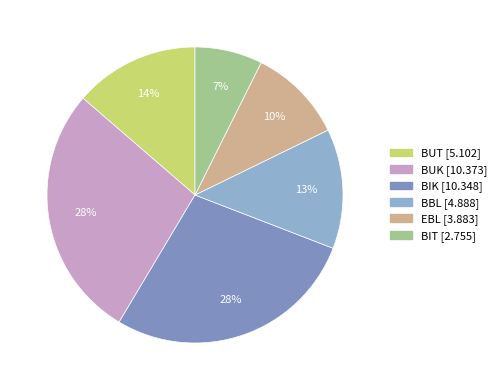

What portion of the pie excludes EBL?

89.6%